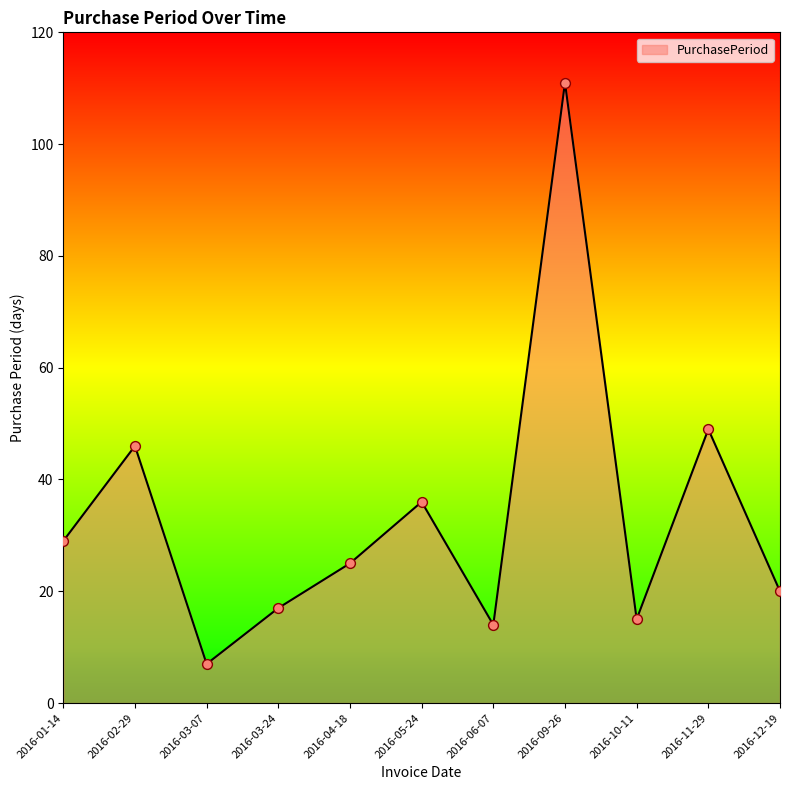

What is the ratio of the value at 2016-03-24 to the value at 2016-11-29?

0.3